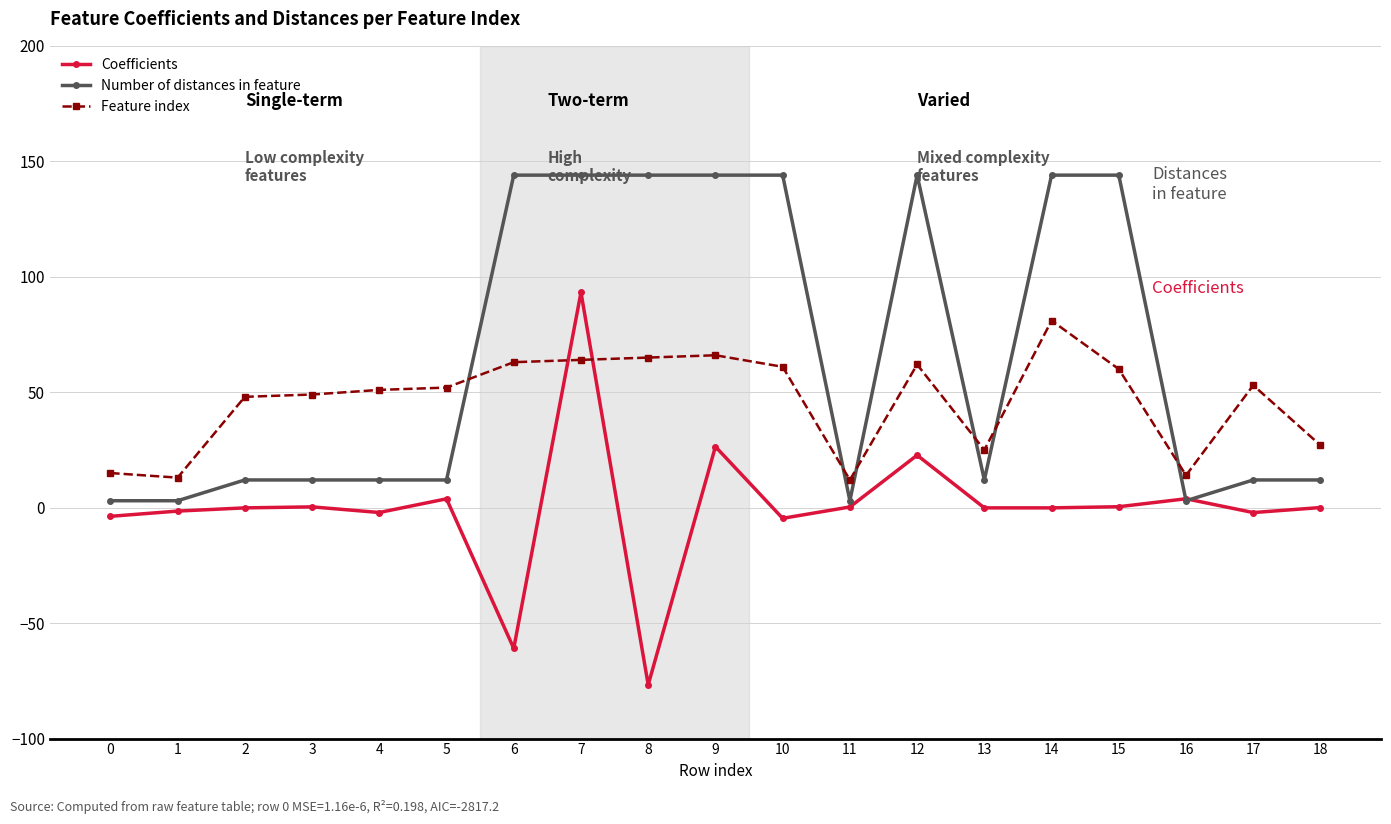

Rank the series at 7 from highest to lowest value.

Number of distances in feature, Coefficients, Feature index